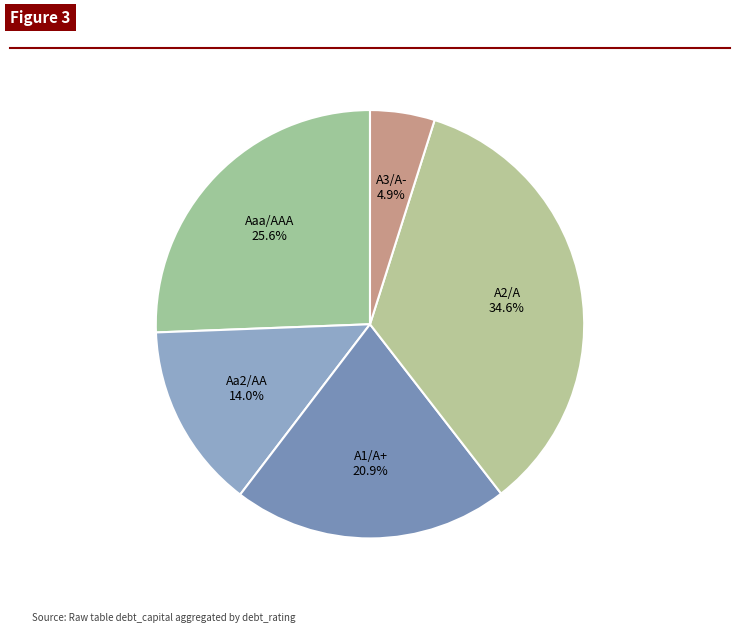

Rank the categories by value from highest to lowest.

A2/A, Aaa/AAA, A1/A+, Aa2/AA, A3/A-